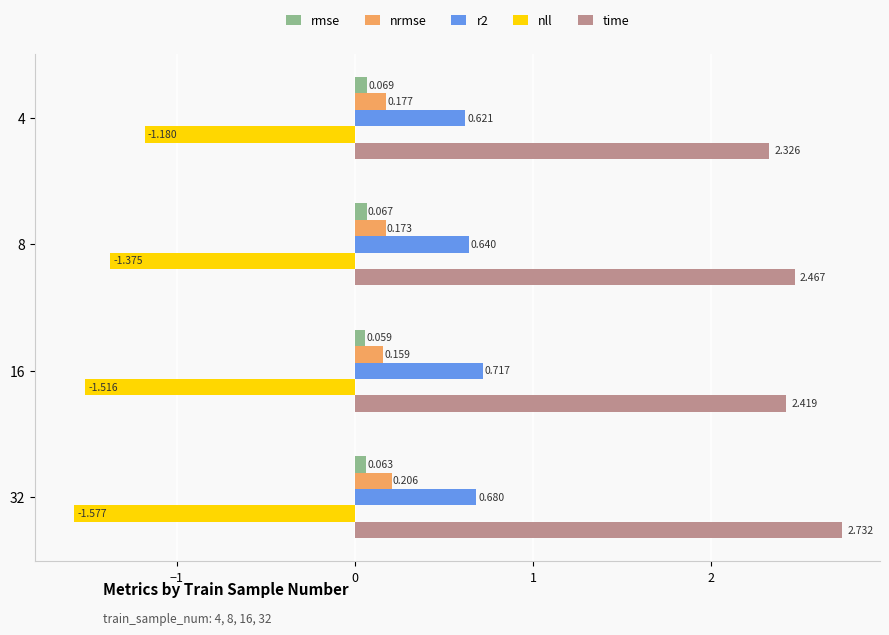

Which series changed the most between 4 and 32?

time